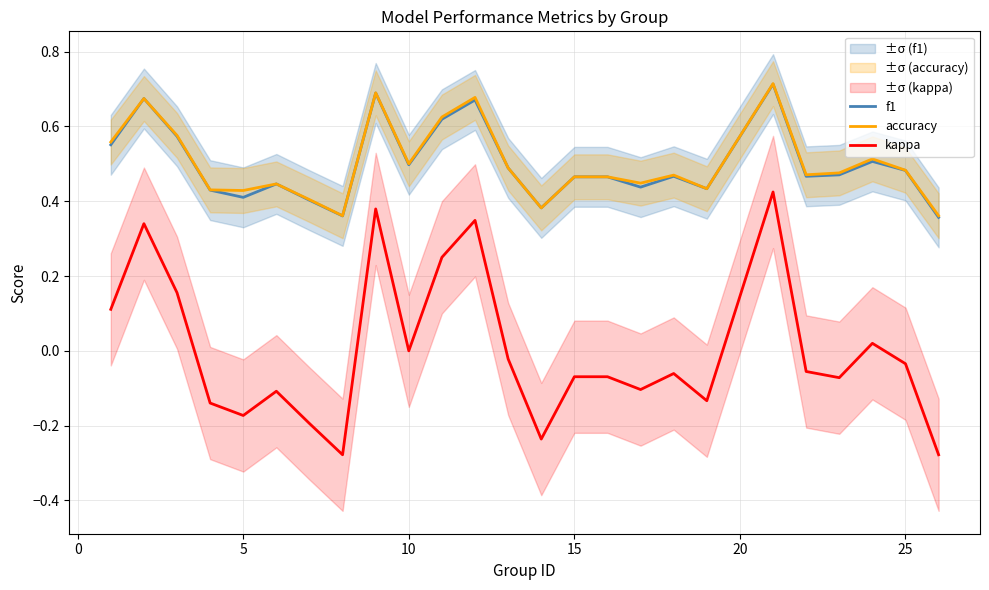

The kappa series shows -0.1 at 5. True or false?

False